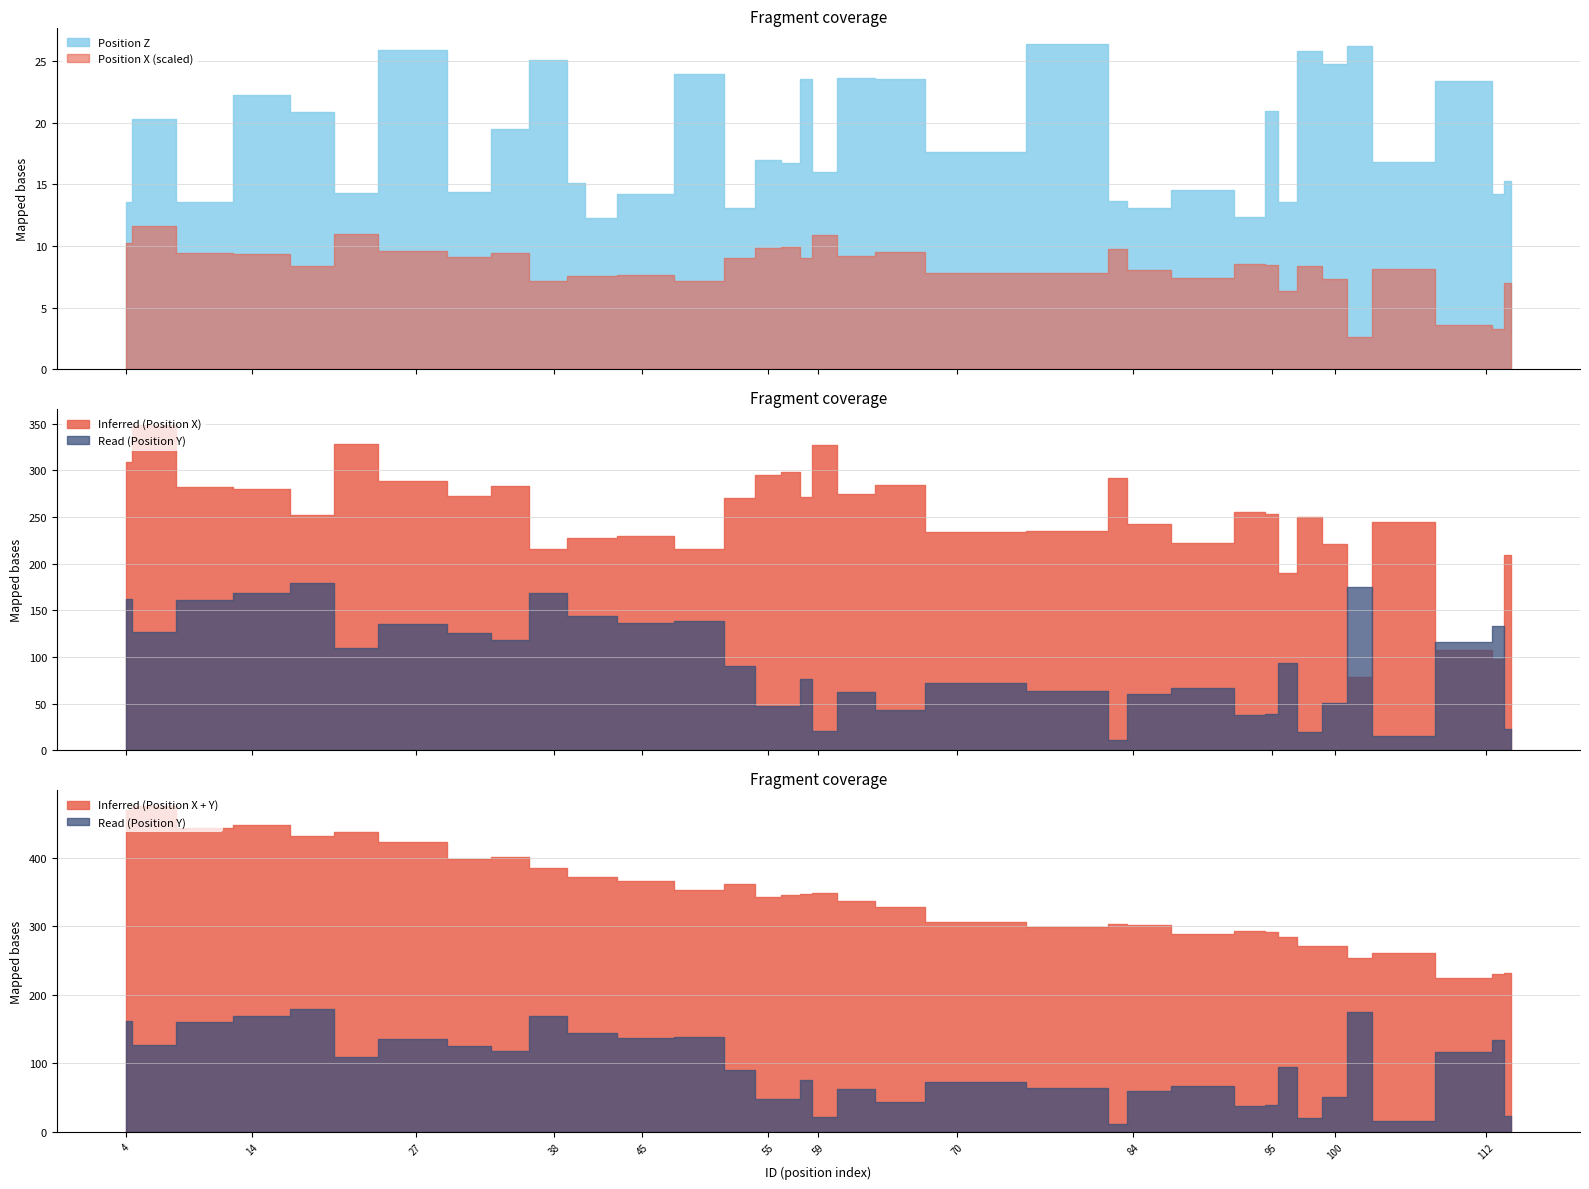

Reading left to right, what are all the values shown in this chart?

Position X: 308.6	348.6	282.2	280.2	252.0	328.1	288.6	272.6	283.0	215.7	227.8	227.9	229.4	215.3	270.9	295.4	297.8	271.0	327.5	274.9	284.3	234.0	234.7	291.6	242.5	222.1	255.8	252.9	190.3	250.5	220.7	78.3	244.8	107.8	97.5	209.4
Position Y: 162.1	126.8	161.0	168.5	179.3	109.3	135.1	125.8	118.4	169.1	144.0	144.5	136.4	138.3	90.7	47.6	47.7	76.3	21.0	62.7	43.4	72.5	63.7	11.2	60.1	67.3	37.8	39.0	94.2	20.3	50.6	175.6	15.7	116.5	133.6	23.1
Position Z: 13.6	20.3	13.6	22.2	20.9	14.3	25.9	14.4	19.5	25.1	15.1	12.3	14.2	23.9	13.1	17.0	16.8	23.5	16.0	23.6	23.5	17.6	26.4	13.7	13.1	14.6	12.3	21.0	13.6	25.9	24.8	26.2	16.8	23.4	14.2	15.3